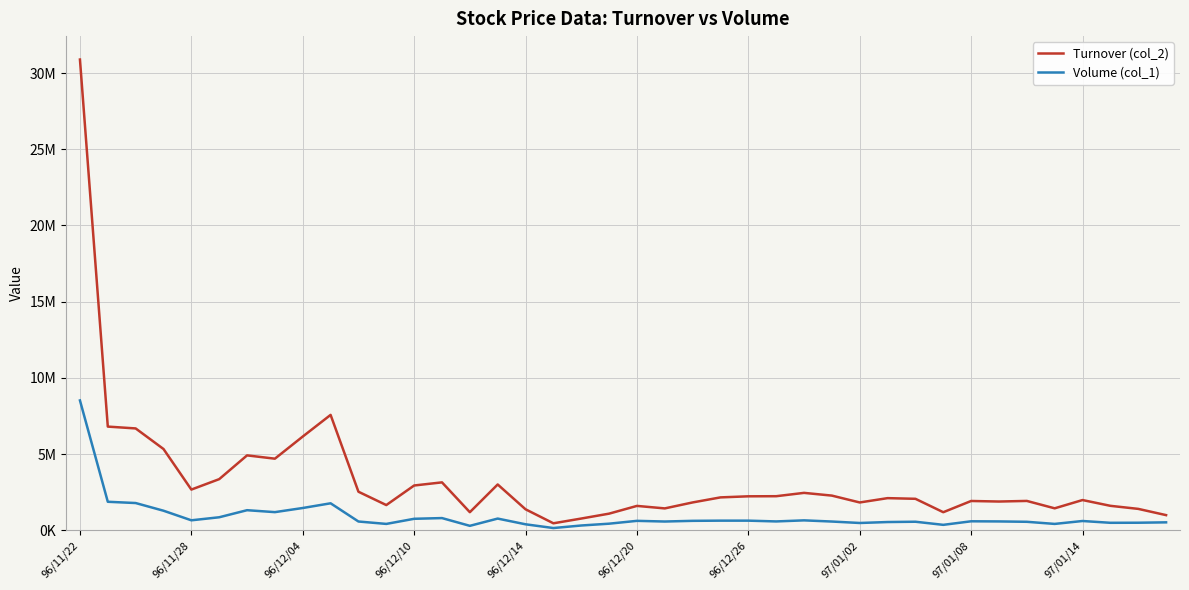

True or false: Volume (col_1) and Turnover (col_2) intersect in this chart.

False